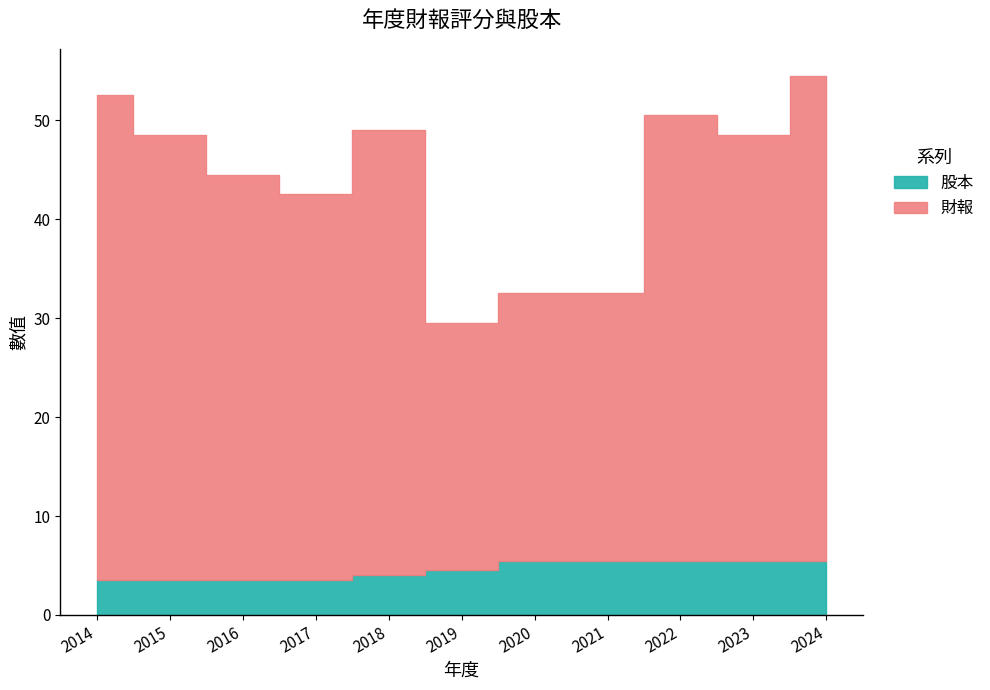

Which has a higher value, 2015 or 2017?

2015